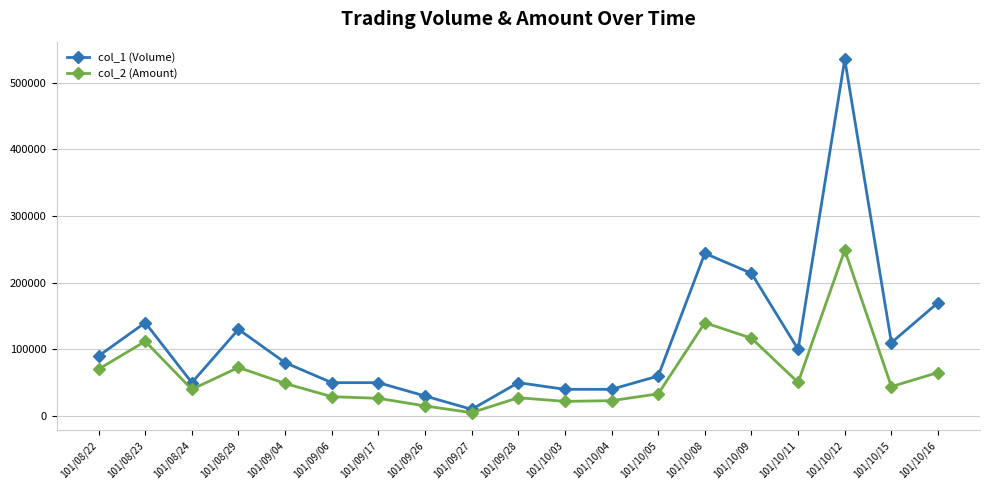

Count the number of categories in the chart.

19